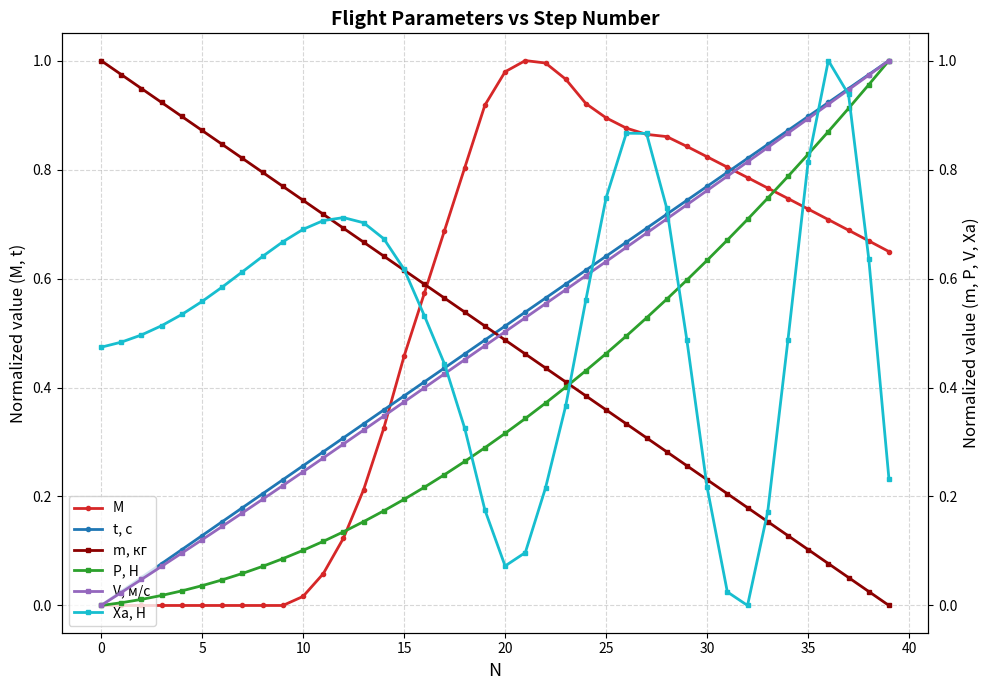

List the series in order of their peak value, highest first.

M, t, с, m, кг, P, Н, V, м/с, Xa, Н